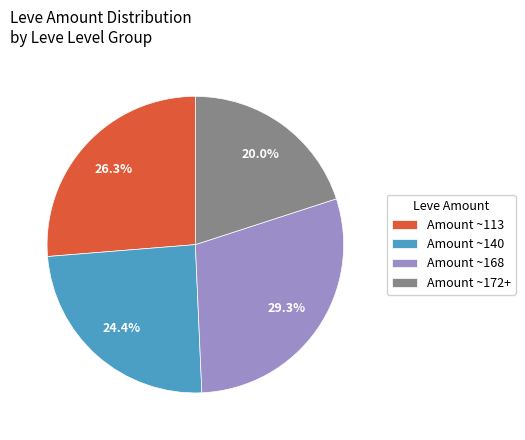

Rank the categories by value from lowest to highest.

Amount ~172+, Amount ~140, Amount ~113, Amount ~168